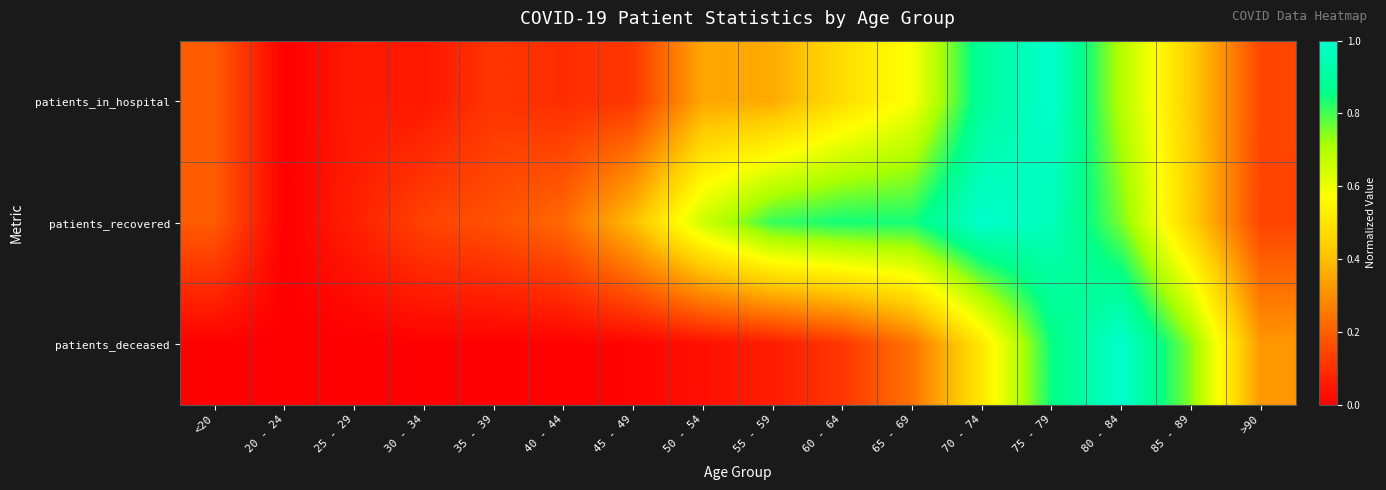

Which series changed the most between <20 and 30 - 34?

patients_in_hospital